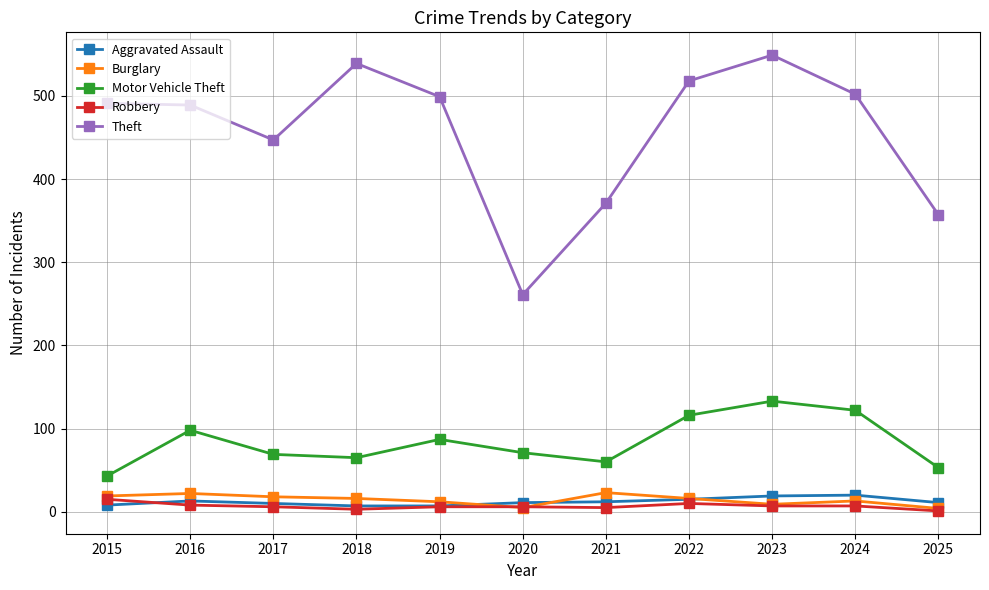

Is the value of Burglary at 2024 greater than the value of Robbery at 2024?

Yes